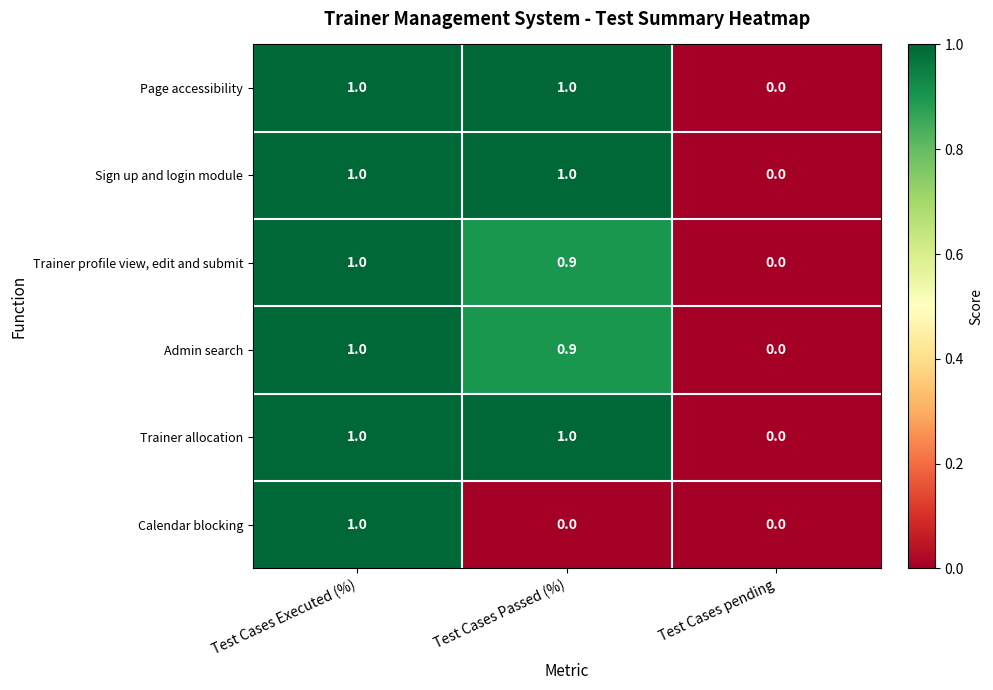

Reading left to right, list all the values displayed in this chart.

Page accessibility: 1.0	1.0	0.0
Sign up and login module: 1.0	1.0	0.0
Trainer profile view, edit and submit: 1.0	0.9	0.0
Admin search: 1.0	0.9	0.0
Trainer allocation: 1.0	1.0	0.0
Calendar blocking: 1.0	0.0	0.0